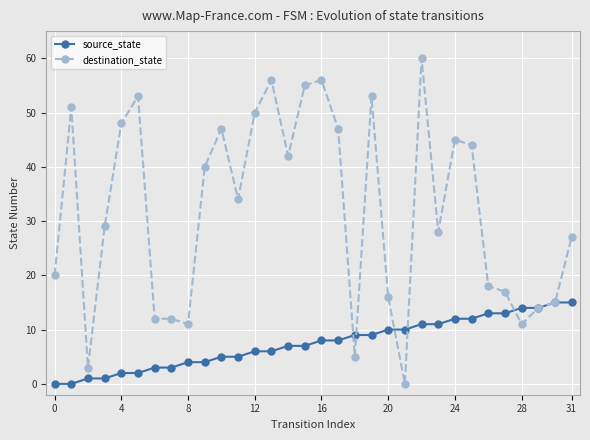

At how many categories does at least one series exceed 38?

15